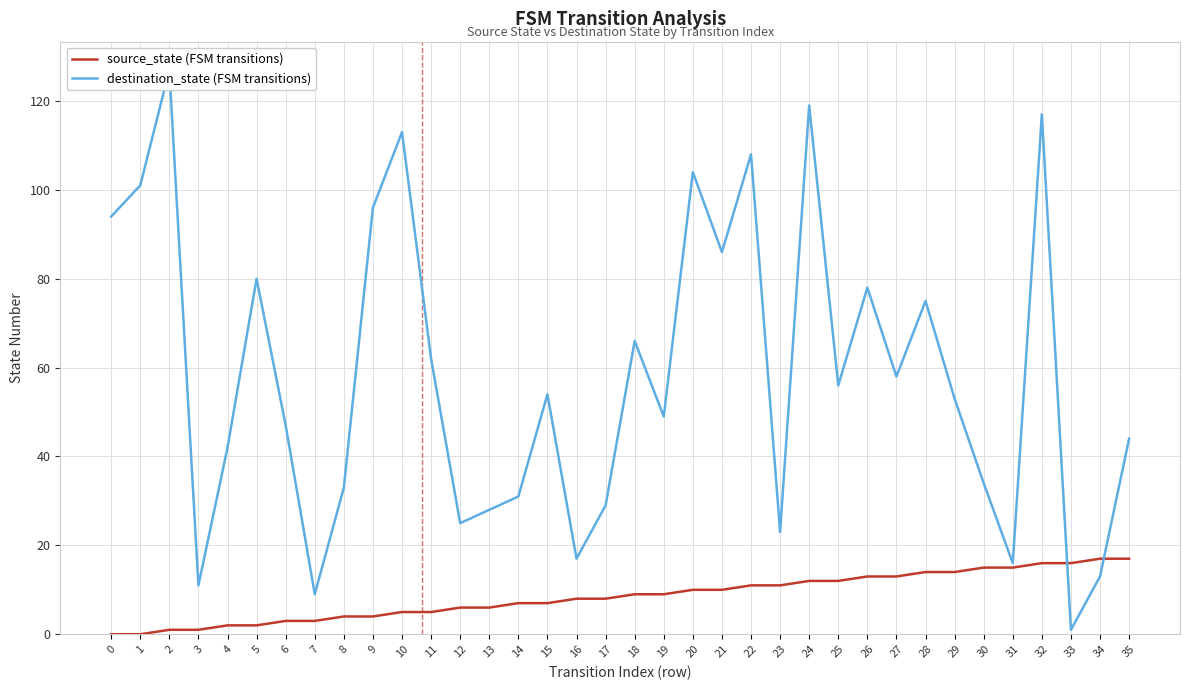

Which series has the widest spread of values?

destination_state (FSM transitions)